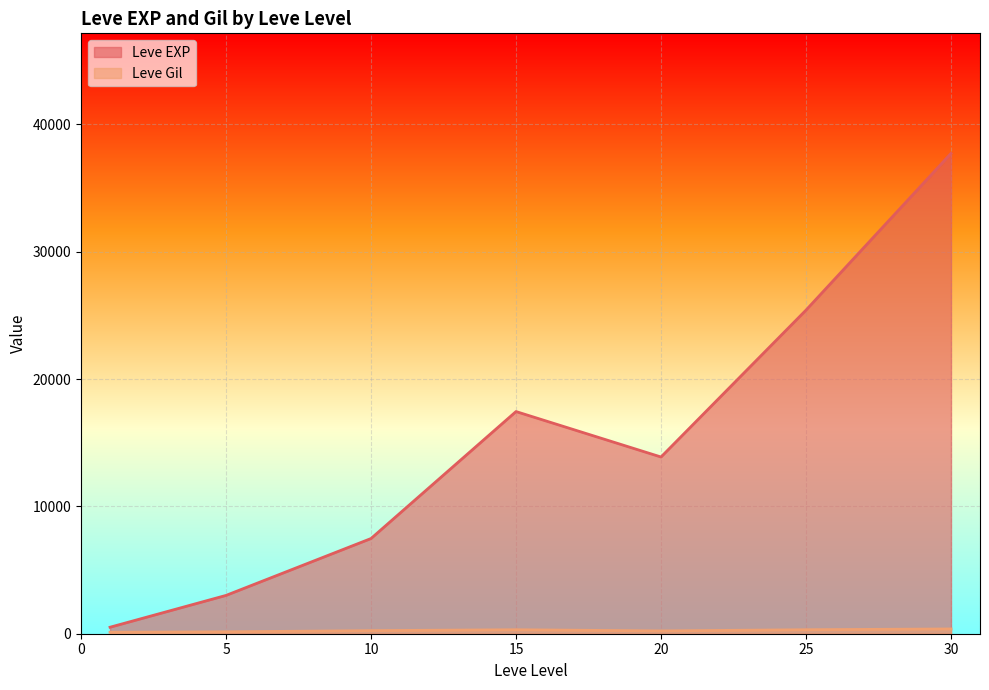

Which category has the lowest value across all series?

1